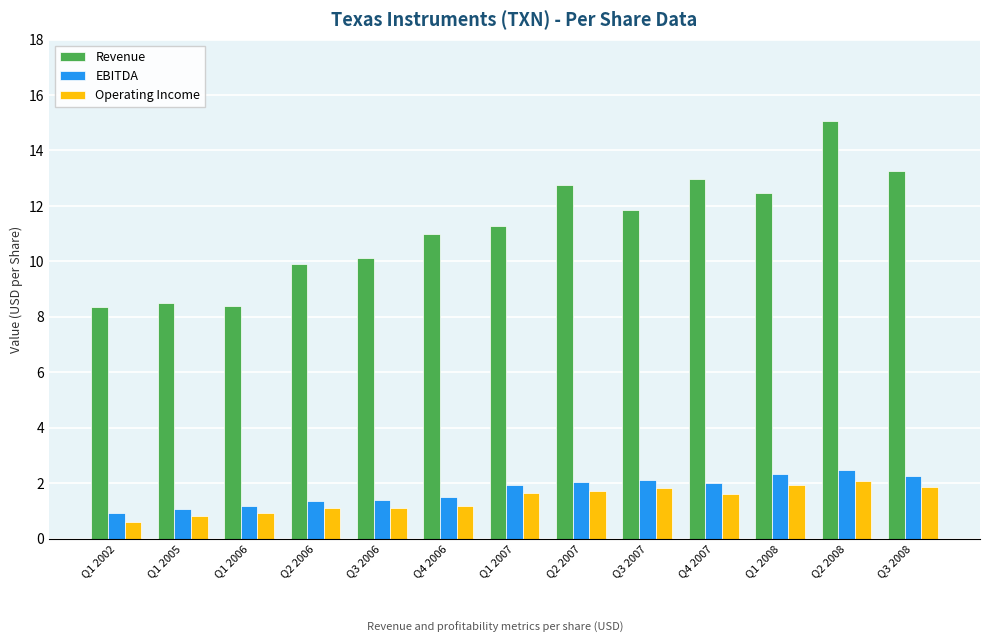

At which category is the sum across all series the highest?

Q2 2008